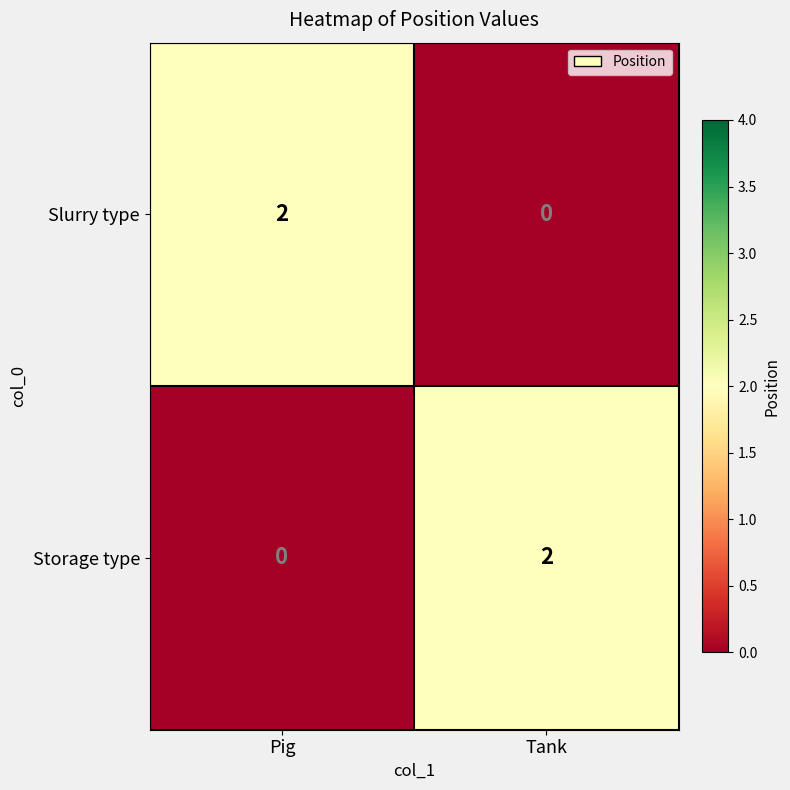

Reading right to left, transcribe all the data shown in this chart.

Slurry type: Tank=0	Pig=2
Storage type: Tank=2	Pig=0